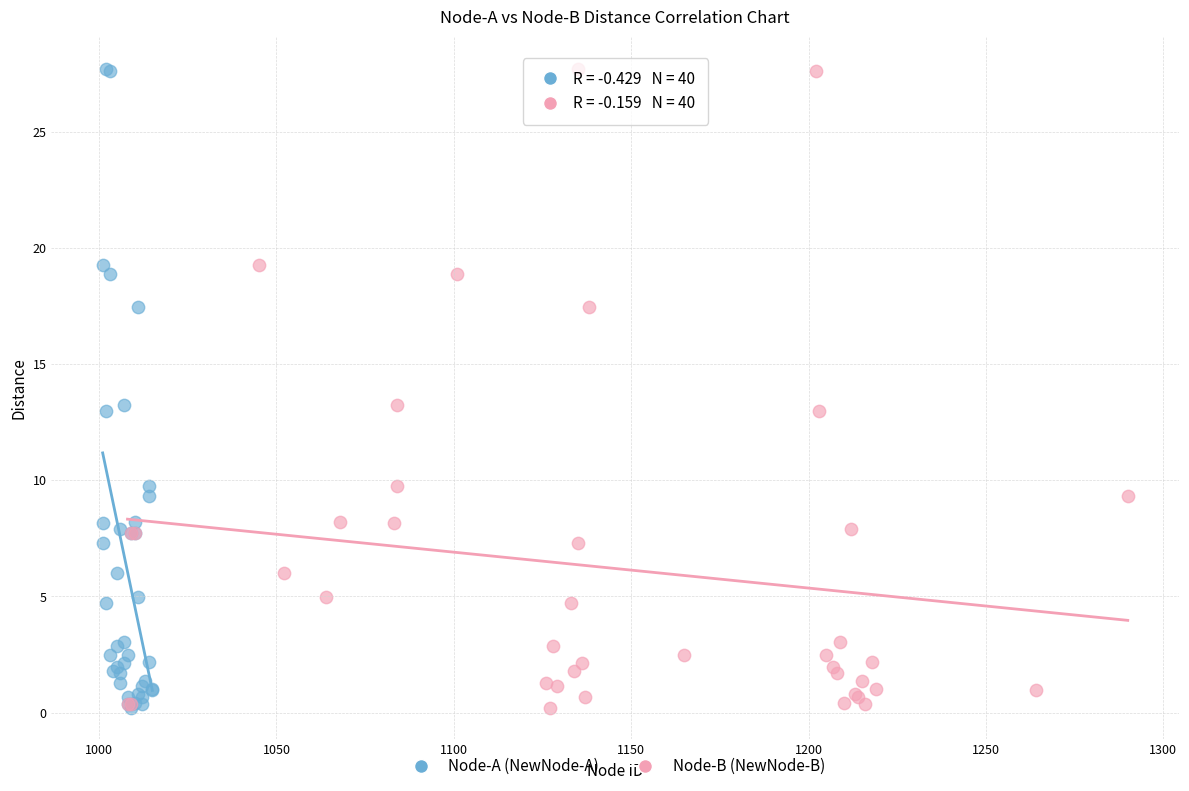

What are all the series names shown in the legend?

Node-A (NewNode-A), Node-B (NewNode-B)